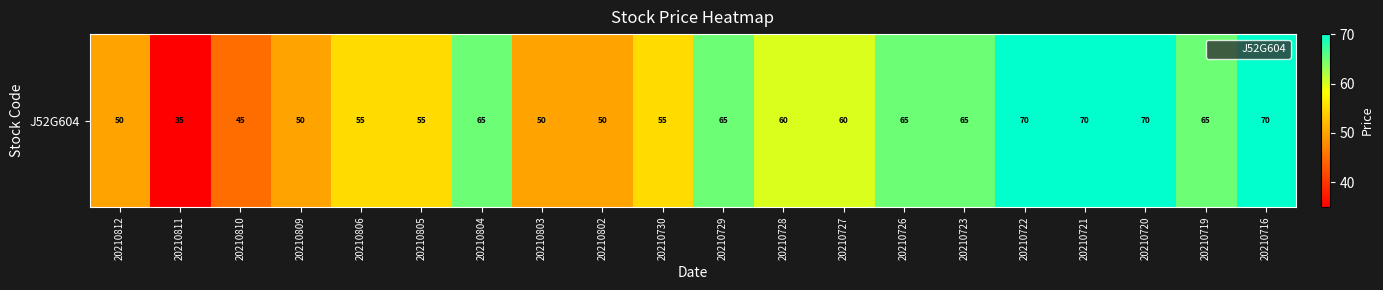

What is the smallest value displayed?

35